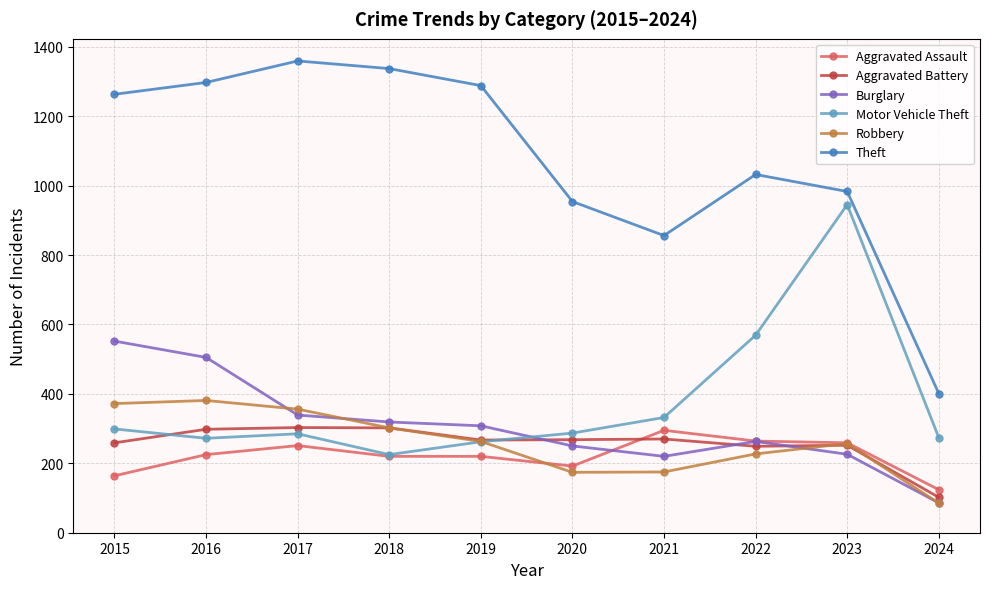

Between 2018 and 2023, which series saw the biggest shift?

Motor Vehicle Theft